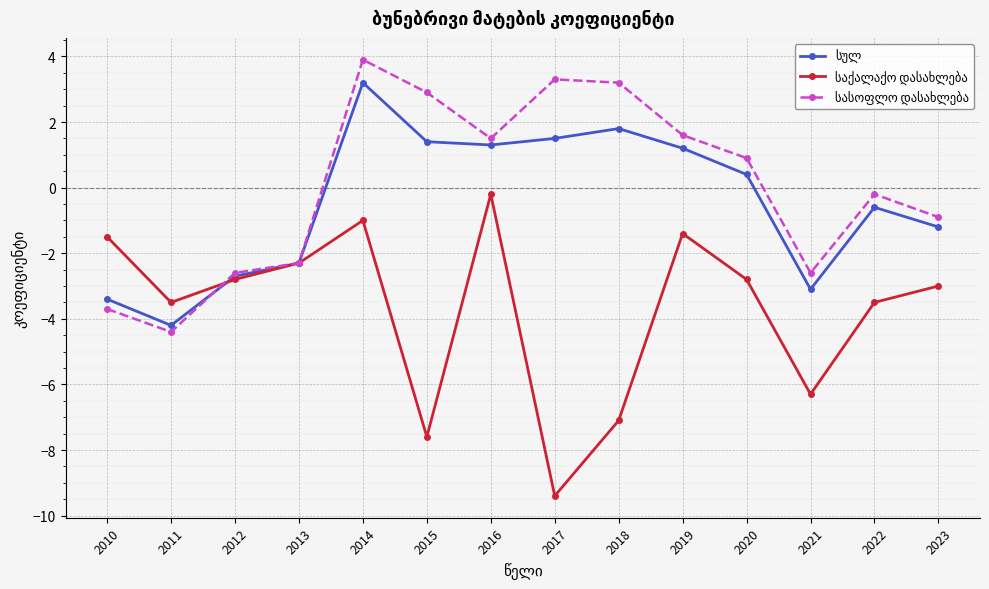

At which category is the sum across all series the highest?

2014